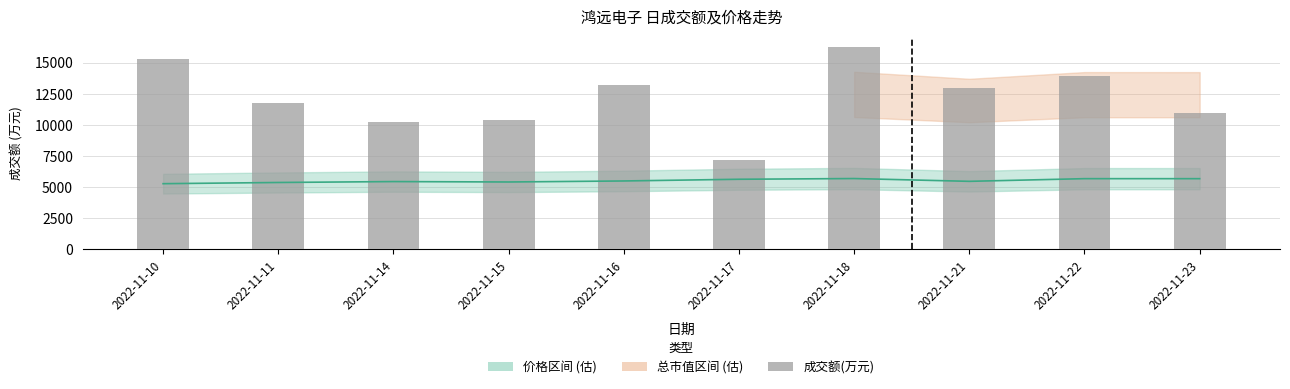

At which category does the chart reach its peak across all series?

2022-11-18